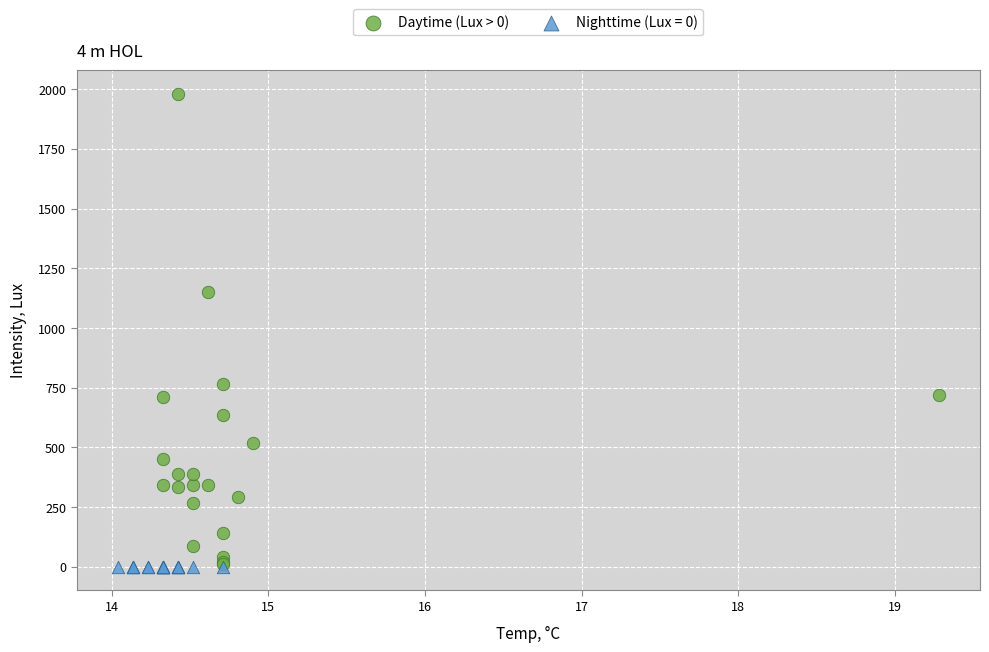

Which series contains the highest Y value?

Daytime (Lux > 0)